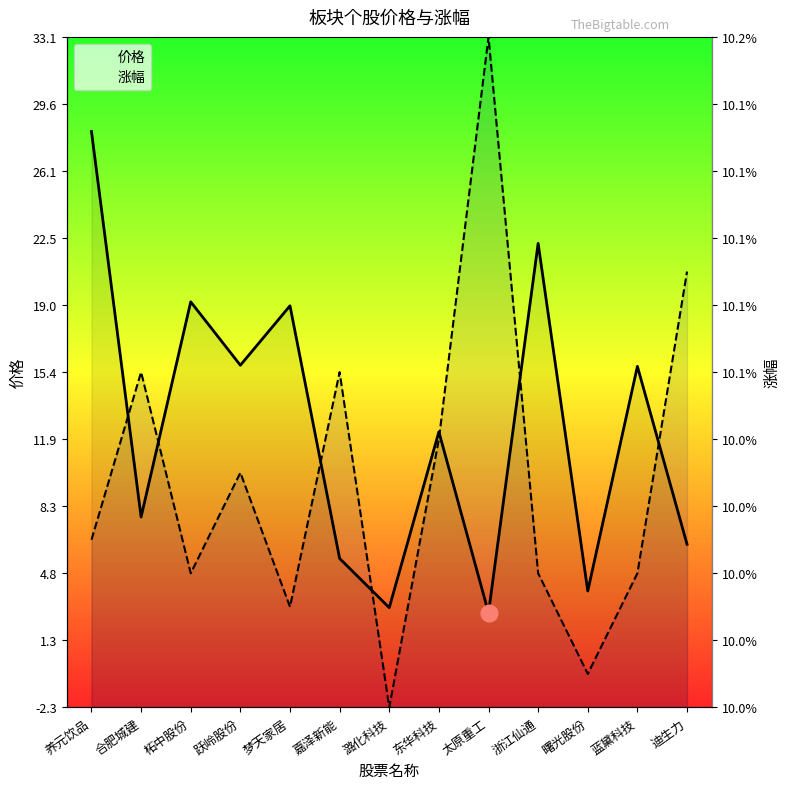

True or false: 价格 and 涨幅 cross at least once.

True